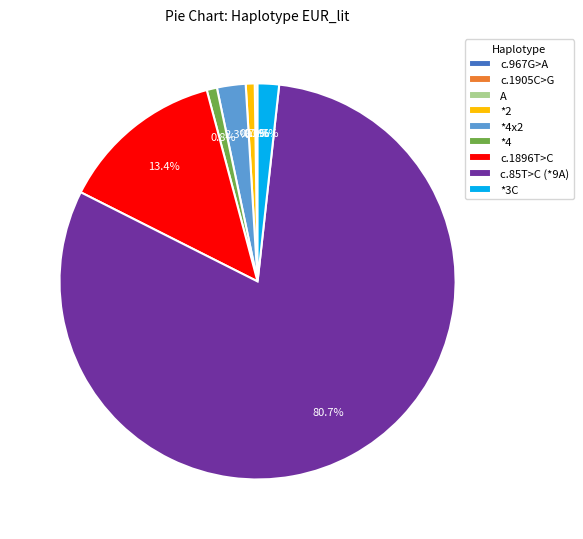

Is there a majority slice in this chart?

Yes